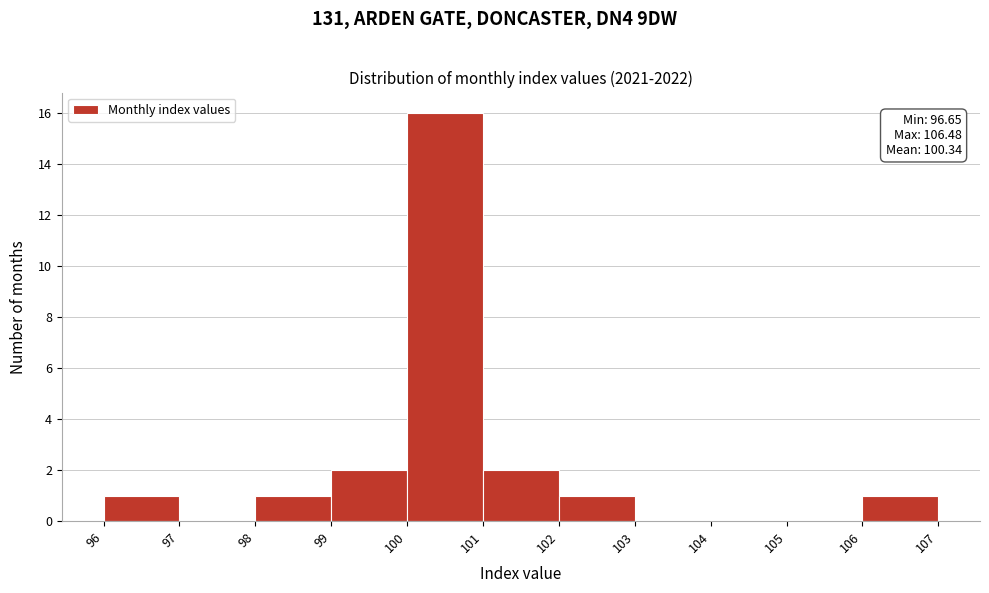

Over which range of the x-axis is the bar tallest?

100 to 101